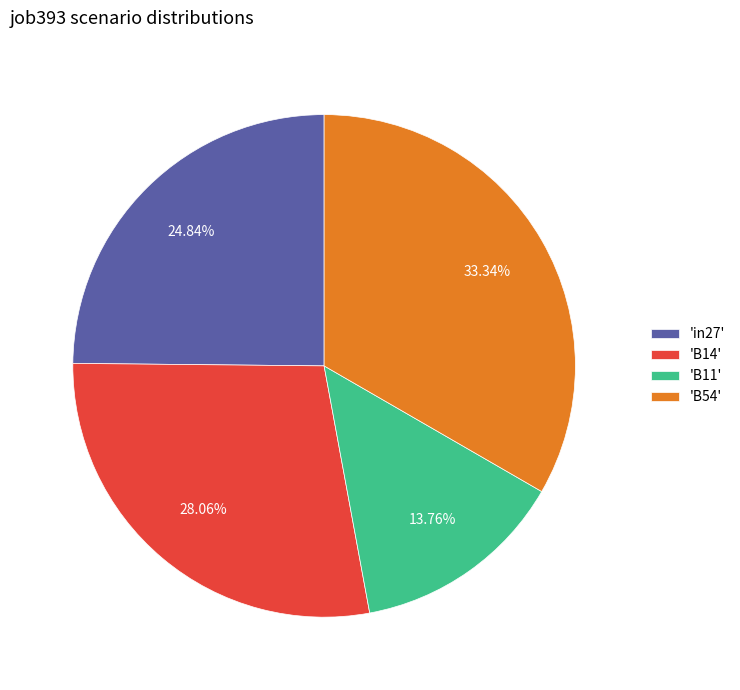

To the nearest percent, what is the difference between the largest and smallest slice percentages?

20%